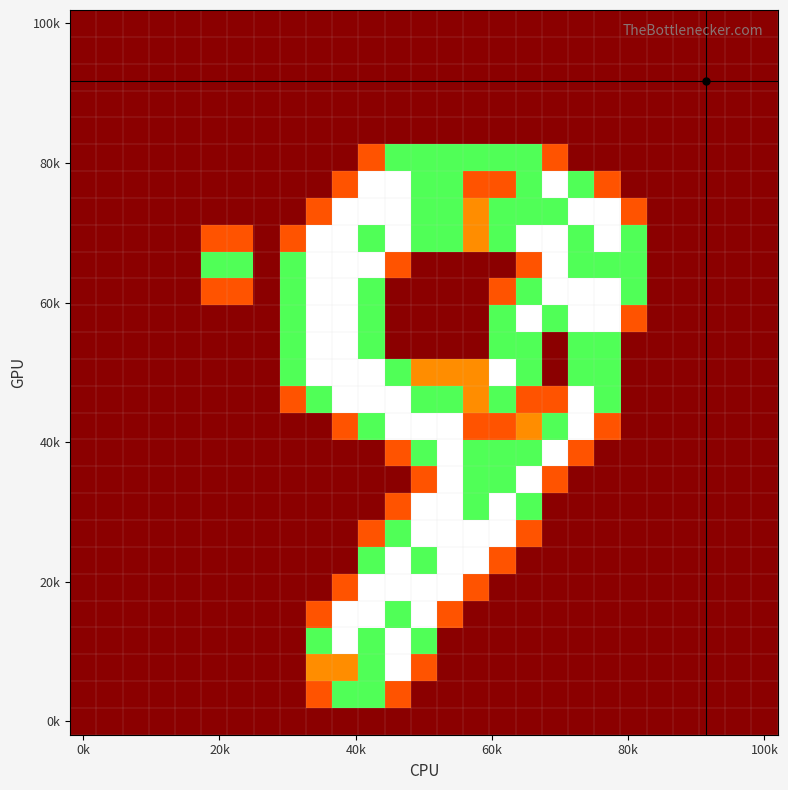

Count the number of categories in the chart.

27